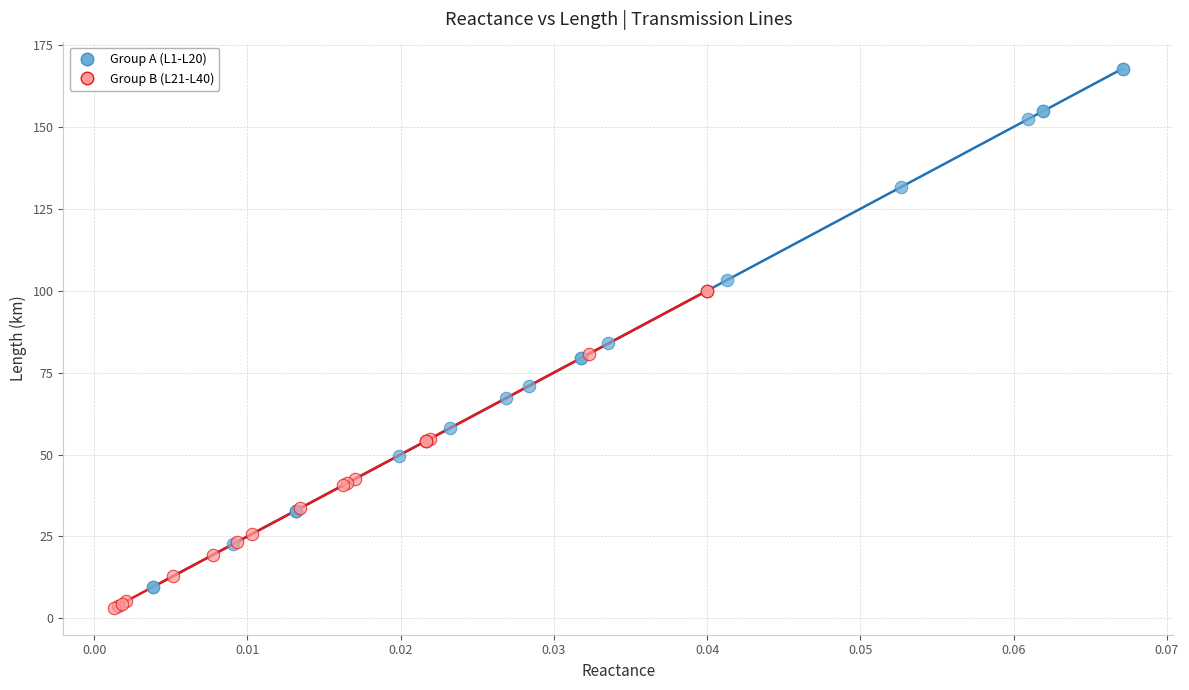

Which series has the largest Y range (max minus min)?

Group A (L1-L20)